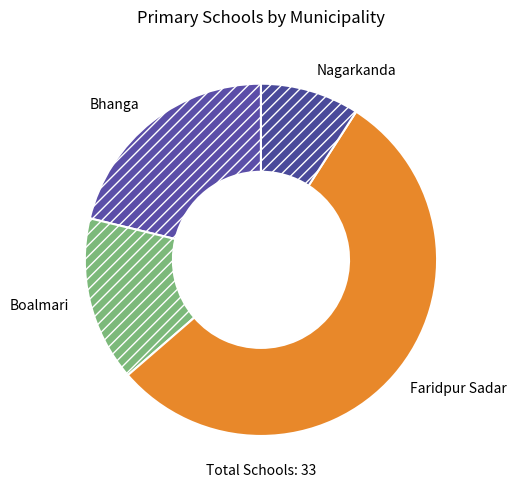

Approximately how many times larger is the value at Faridpur Sadar compared to Bhanga?

2.6